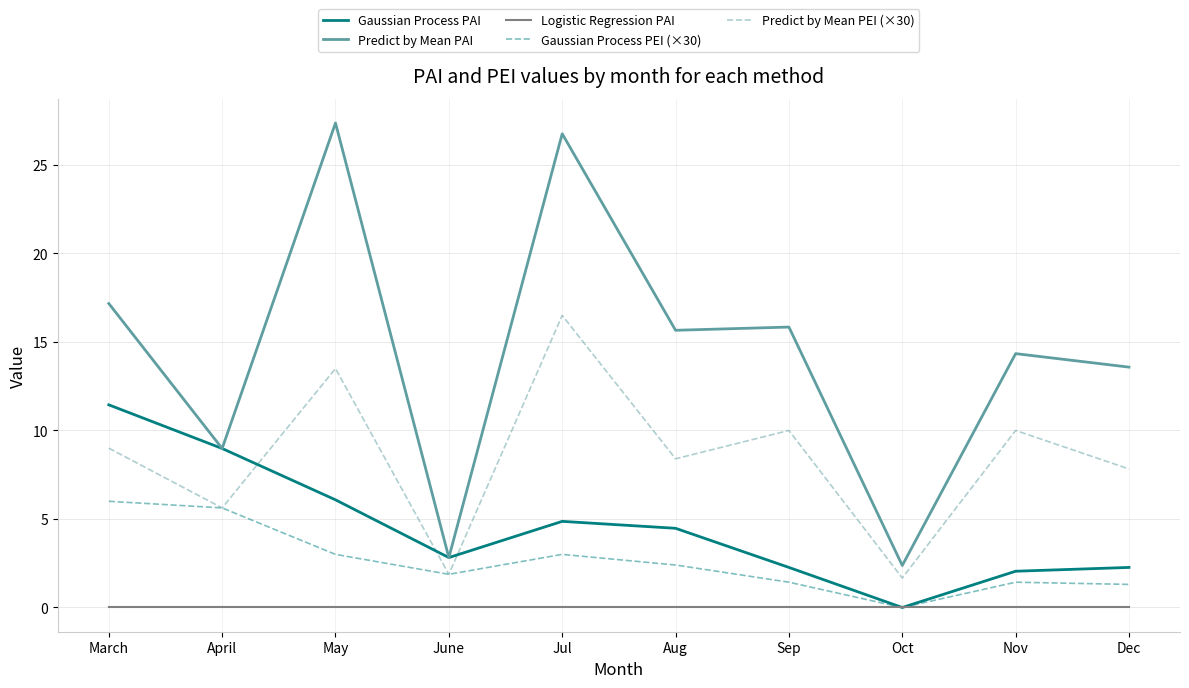

Is it true that Logistic Regression PAI equals 0.0 at Dec?

True